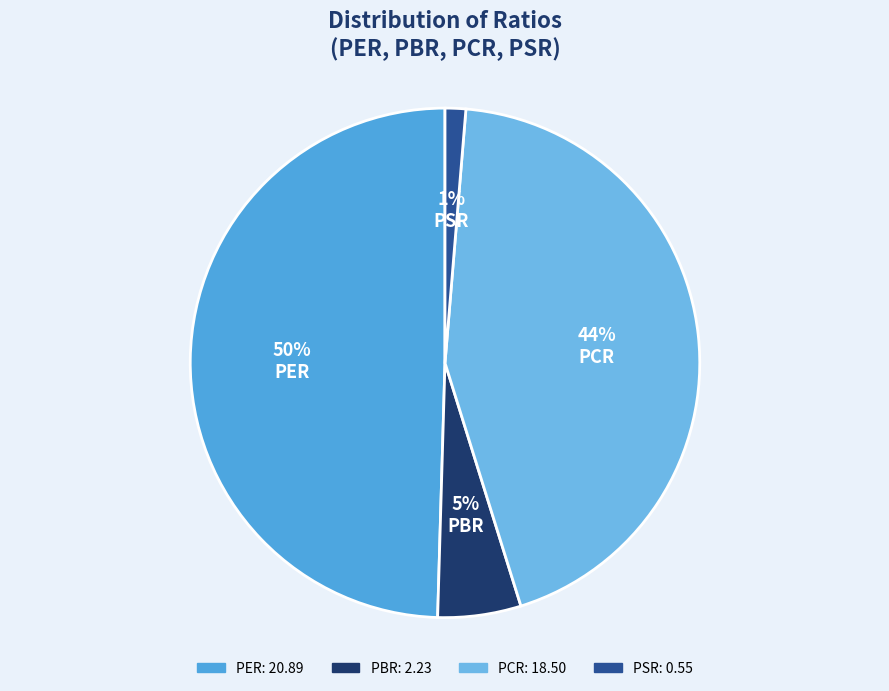

Is the sum of PSR and PBR greater than half?

No